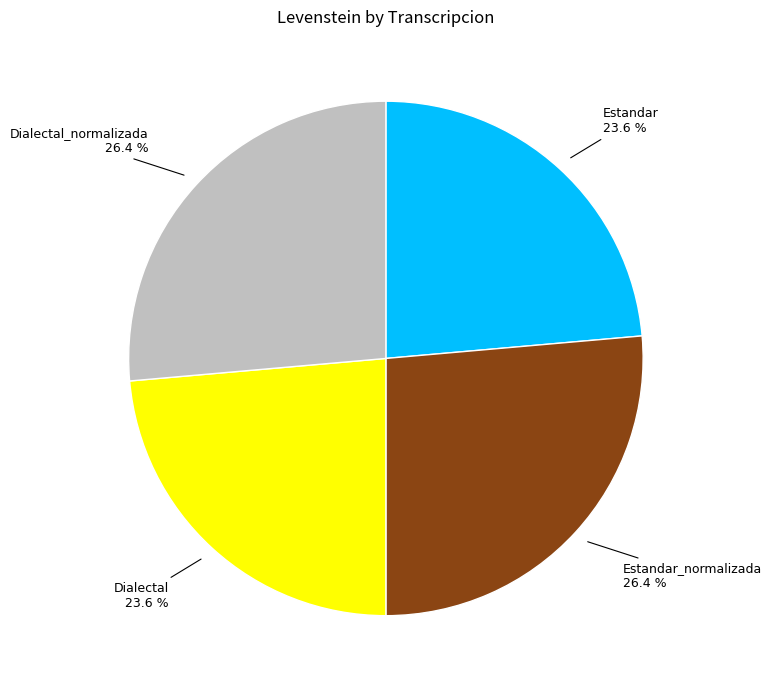

Does any single category account for the majority?

No